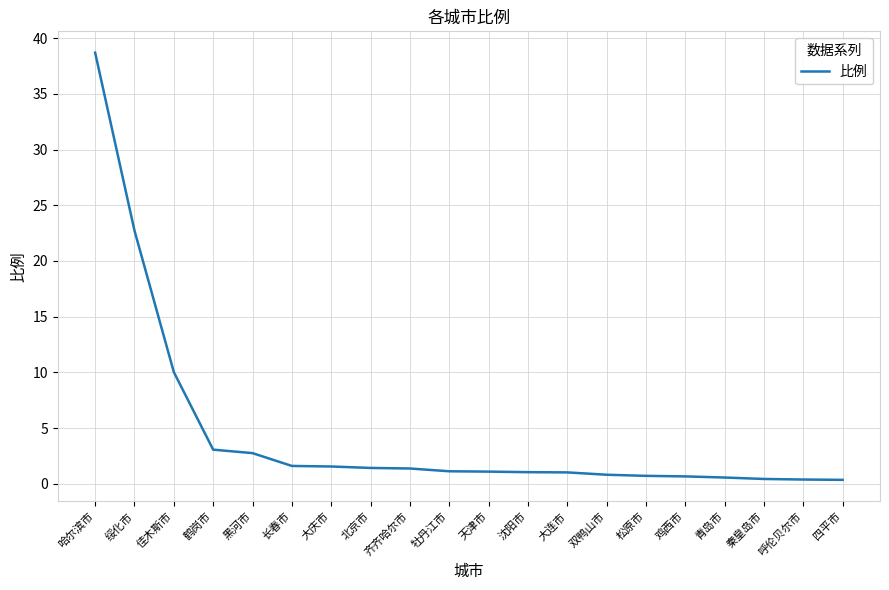

What is the change in value from 黑河市 to 双鸭山市?

-1.9